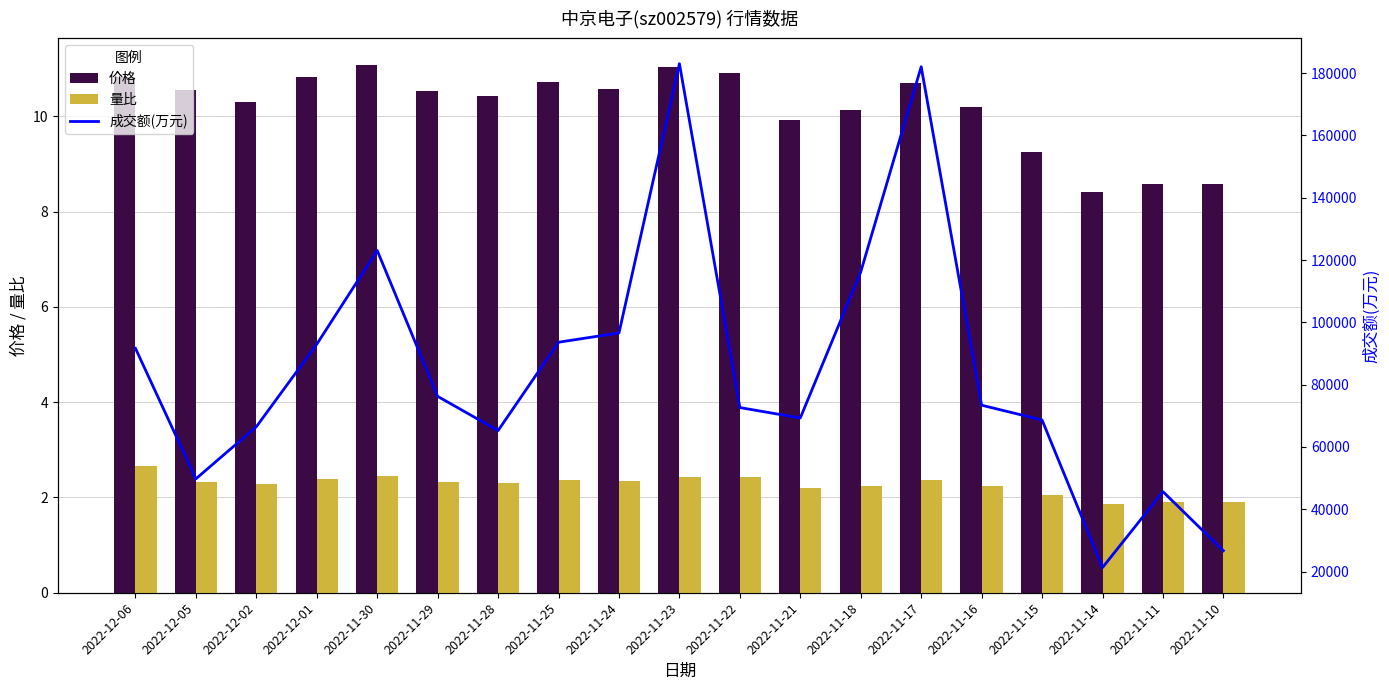

Reading left to right, list all the values displayed in this chart.

价格: 2022-12-06=10.8	2022-12-05=10.6	2022-12-02=10.3	2022-12-01=10.8	2022-11-30=11.1	2022-11-29=10.5	2022-11-28=10.4	2022-11-25=10.7	2022-11-24=10.6	2022-11-23=11.0	2022-11-22=10.9	2022-11-21=9.9	2022-11-18=10.1	2022-11-17=10.7	2022-11-16=10.2	2022-11-15=9.3	2022-11-14=8.4	2022-11-11=8.6	2022-11-10=8.6
量比: 2022-12-06=2.6	2022-12-05=2.3	2022-12-02=2.3	2022-12-01=2.4	2022-11-30=2.5	2022-11-29=2.3	2022-11-28=2.3	2022-11-25=2.4	2022-11-24=2.3	2022-11-23=2.4	2022-11-22=2.4	2022-11-21=2.2	2022-11-18=2.2	2022-11-17=2.4	2022-11-16=2.2	2022-11-15=2.0	2022-11-14=1.9	2022-11-11=1.9	2022-11-10=1.9
成交额(万元): 2022-12-06=91651.0	2022-12-05=49762.0	2022-12-02=66474.0	2022-12-01=92966.0	2022-11-30=123060.0	2022-11-29=76234.0	2022-11-28=65249.0	2022-11-25=93611.0	2022-11-24=96588.0	2022-11-23=183019.0	2022-11-22=72636.0	2022-11-21=69298.0	2022-11-18=116170.0	2022-11-17=182046.0	2022-11-16=73400.0	2022-11-15=68651.0	2022-11-14=21284.0	2022-11-11=45646.0	2022-11-10=26692.0